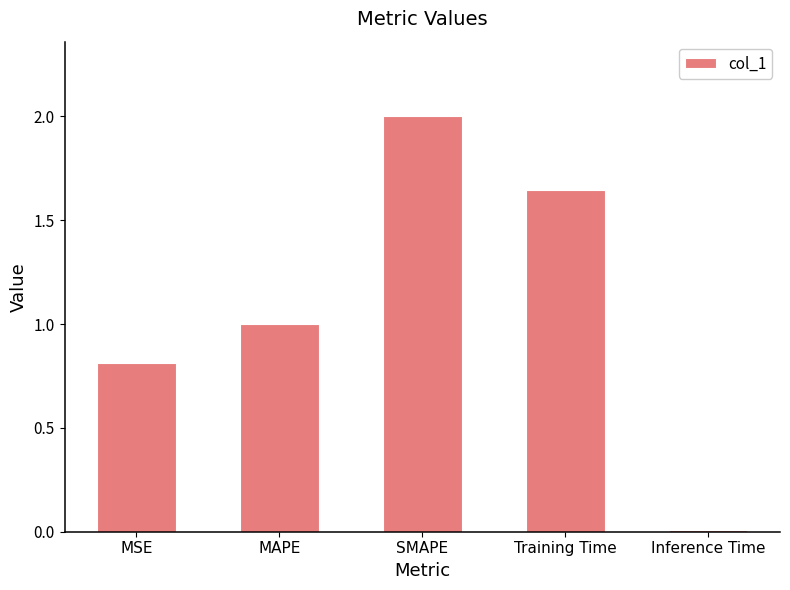

What is the difference between the second highest and second lowest values?

0.8